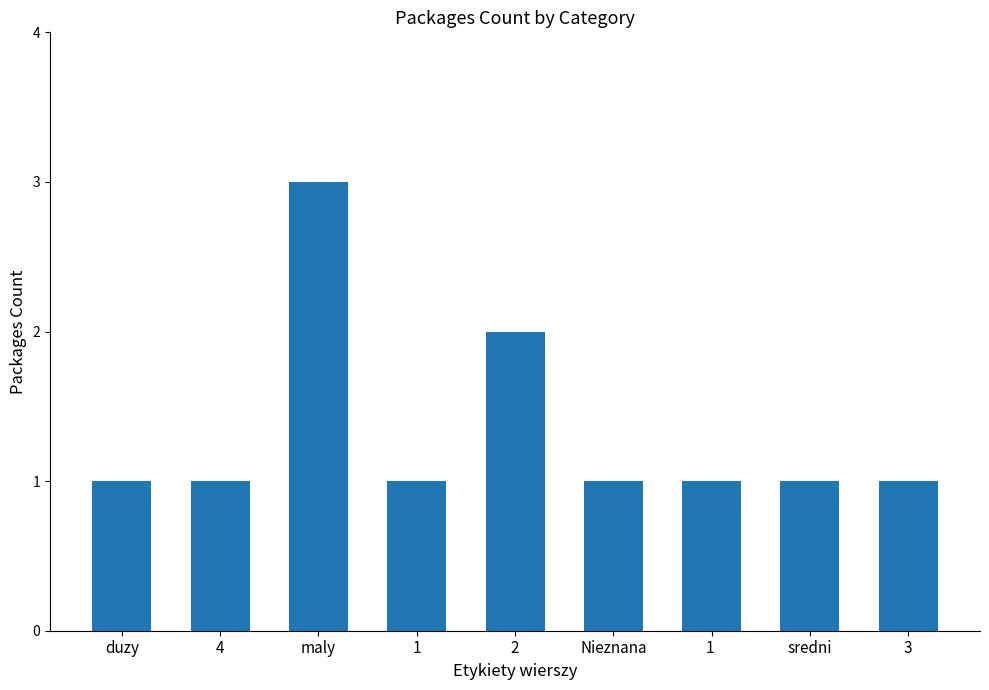

What is the label of the 3rd bar from the left?

maly